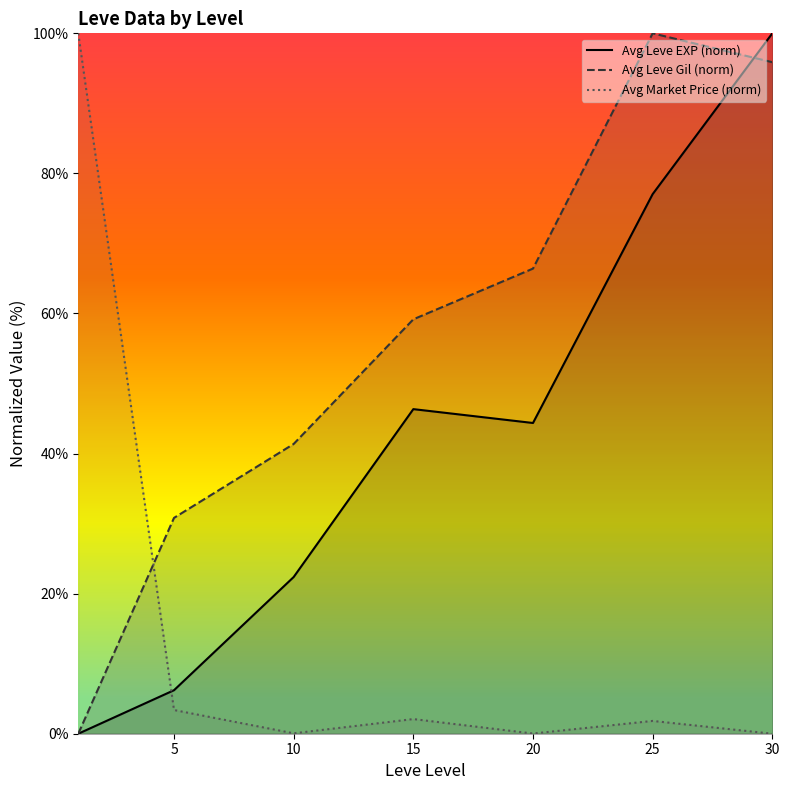

Which series has the widest spread of values?

Avg Leve EXP (norm)